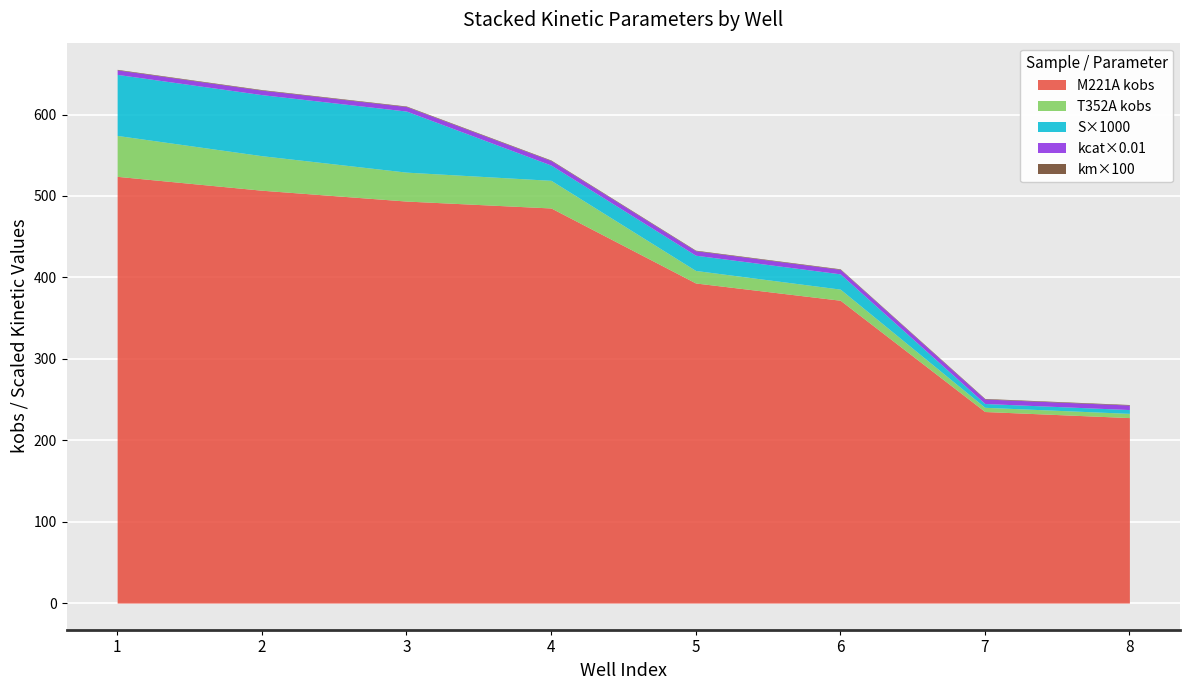

True or false: S_values and kobs_M221A cross at least once.

False